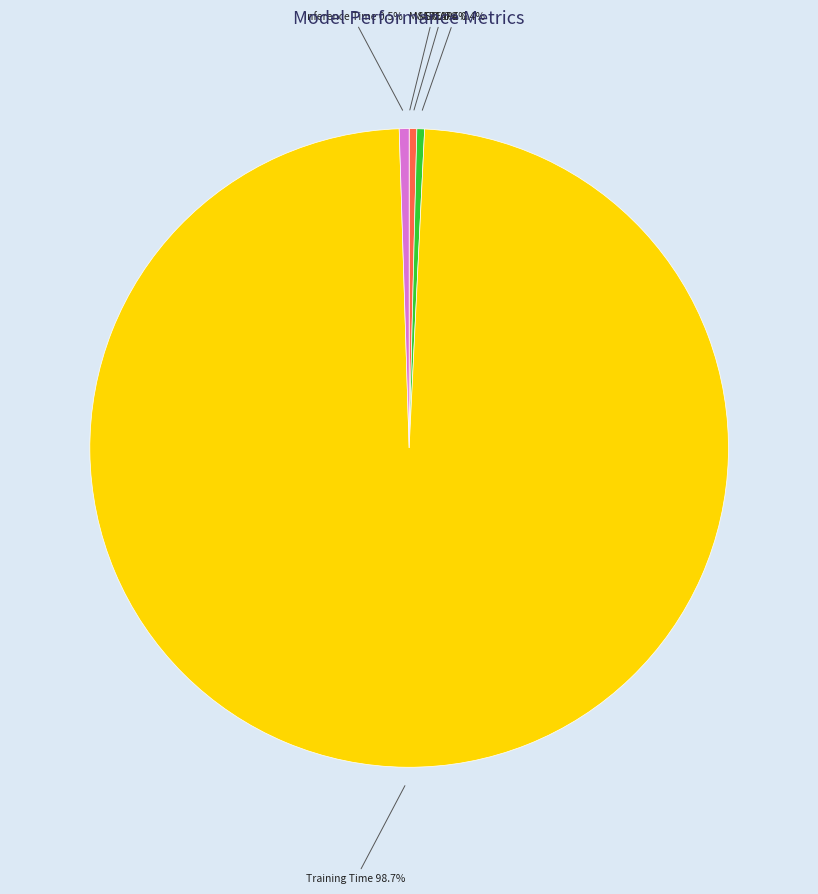

To the nearest percent, what is the average slice percentage?

20%